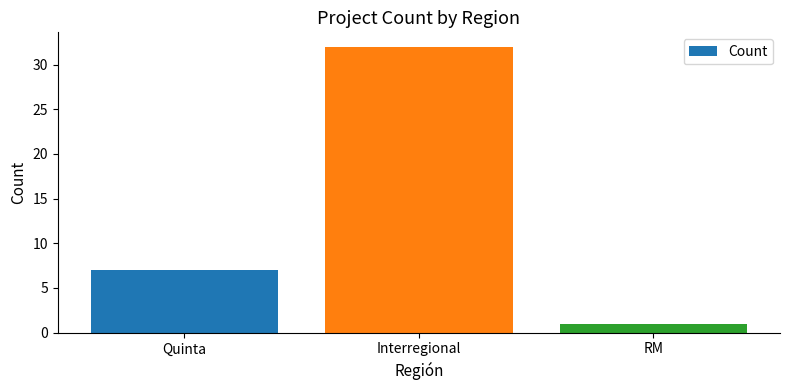

Does the chart contain any negative values?

No